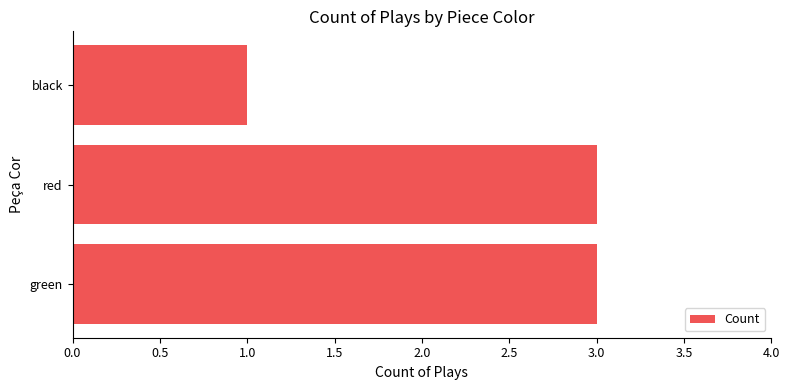

Approximately how many times larger is the value at green compared to red?

1.0